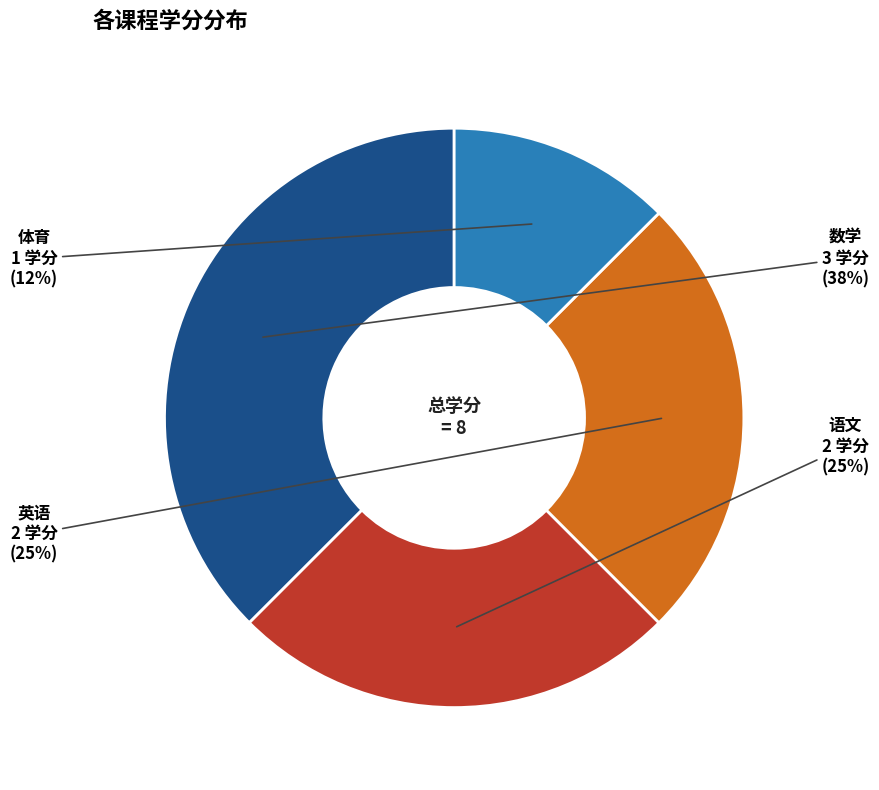

How many slices are in this pie chart?

4